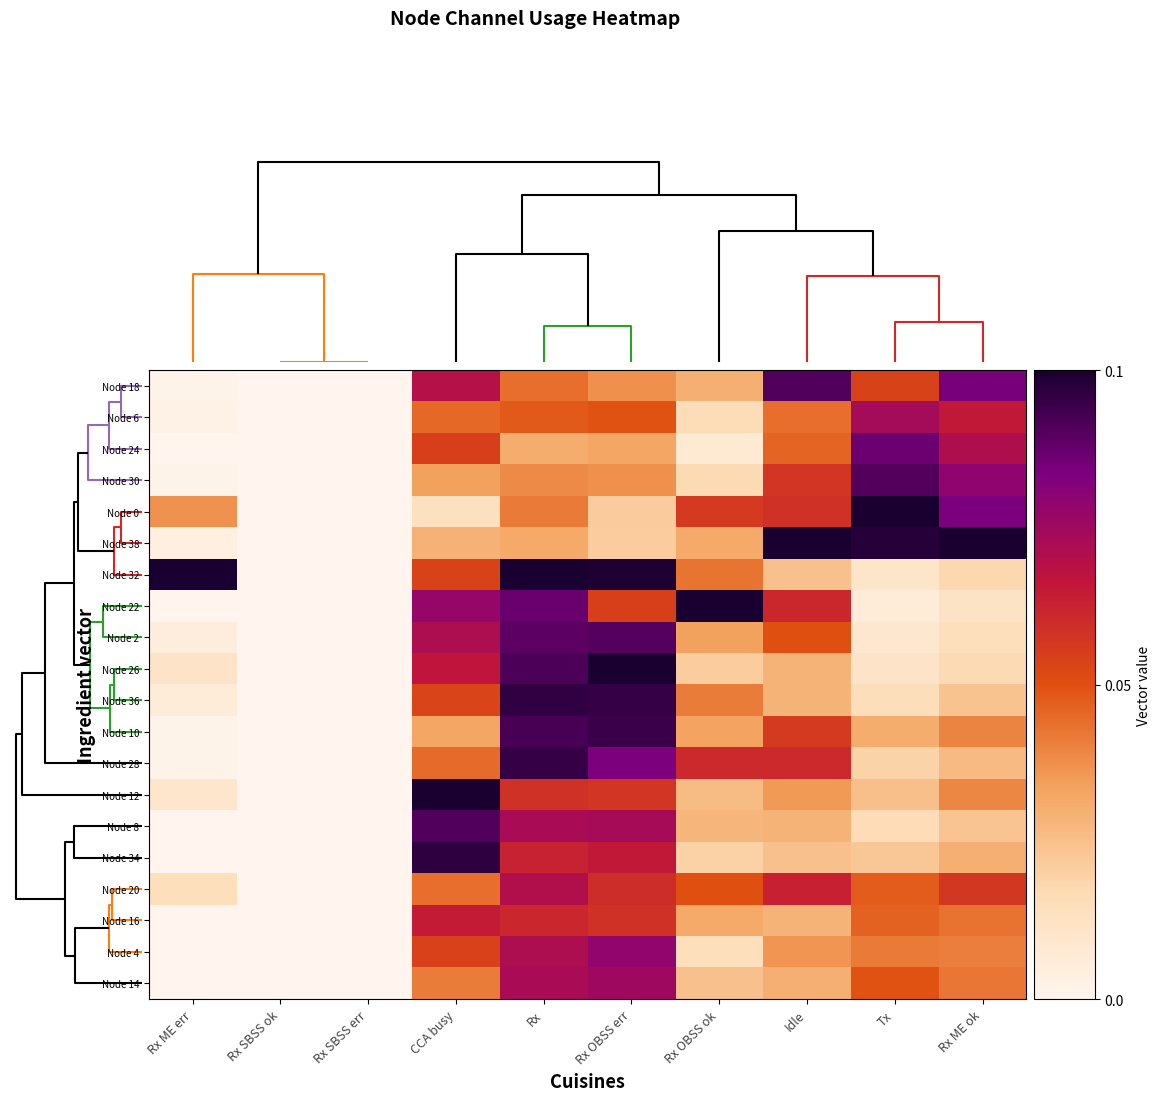

Rank the series by their maximum value, from lowest to highest.

Node 16, Node 20, Node 6, Node 14, Node 4, Node 24, Node 2, Node 30, Node 18, Node 8, Node 10, Node 28, Node 36, Node 34, Node 0, Node 38, Node 32, Node 22, Node 26, Node 12